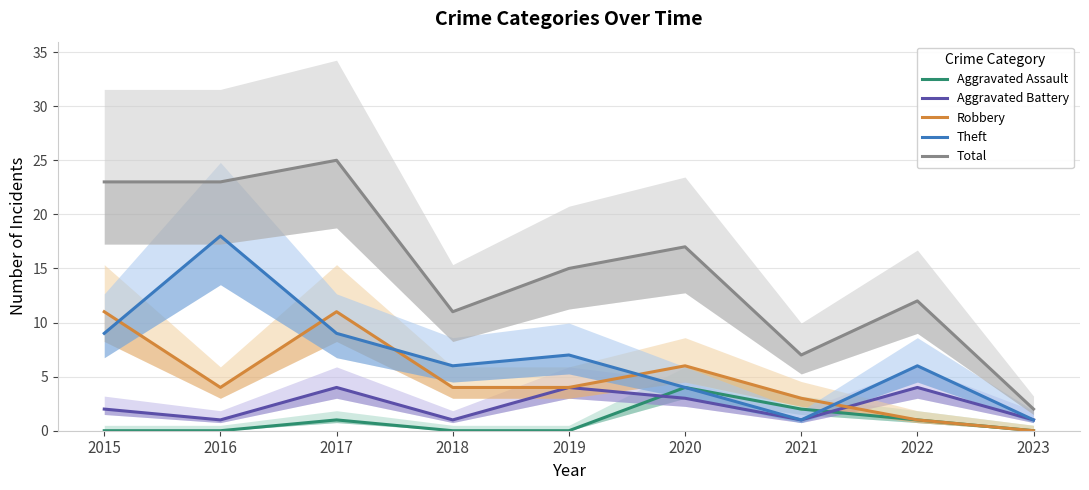

Is the value of Total at 2020 greater than the value of Aggravated Assault at 2017?

Yes